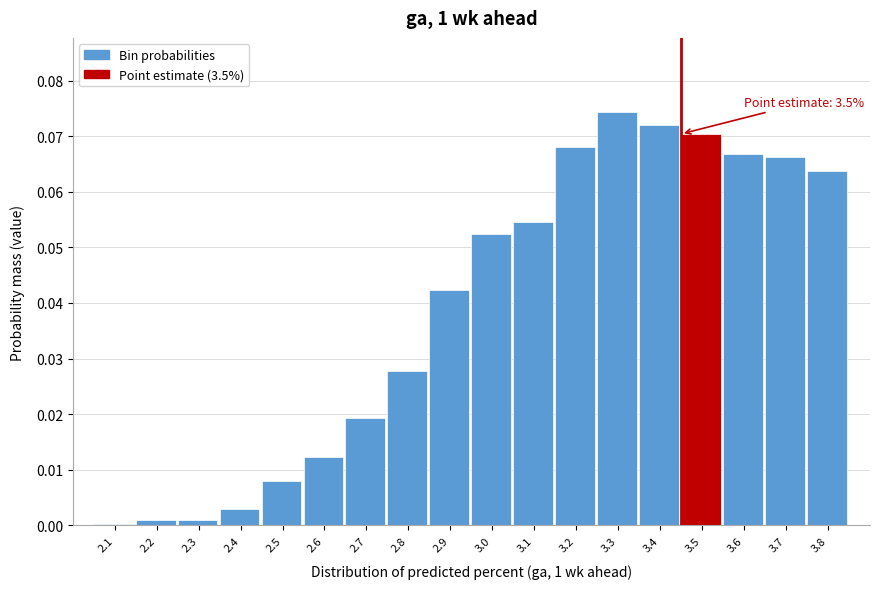

Between 3.5 and 2.8, which is larger?

3.5